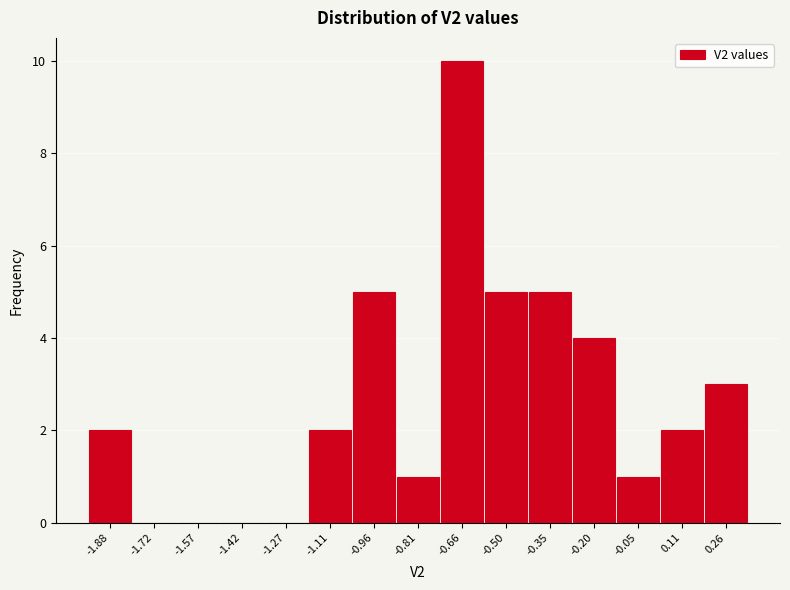

Reading left to right, extract all data points from this chart.

-1.88=2	-1.72=0	-1.57=0	-1.42=0	-1.27=0	-1.11=2	-0.96=5	-0.81=1	-0.66=10	-0.50=5	-0.35=5	-0.20=4	-0.05=1	0.11=2	0.26=3